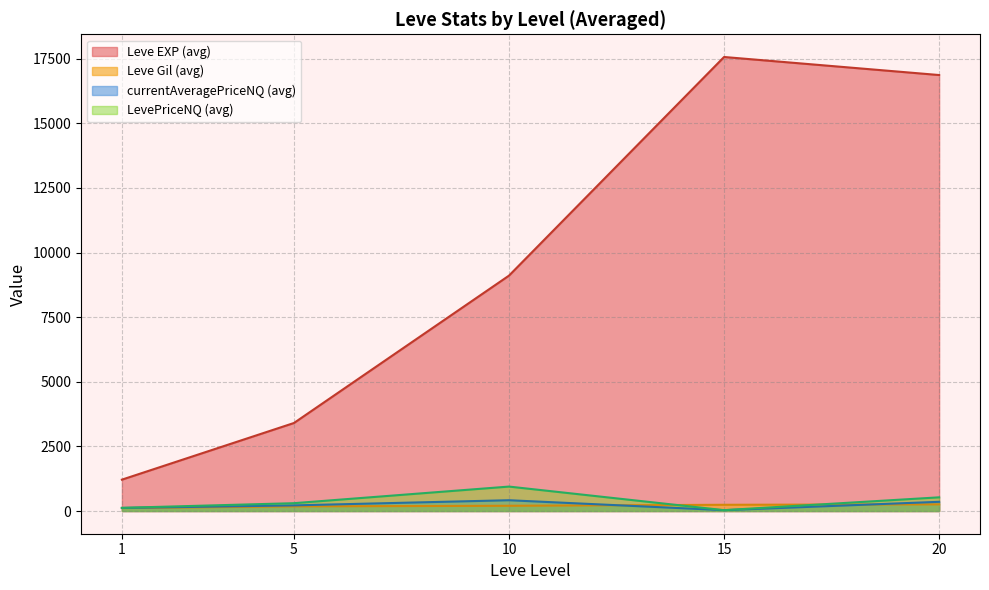

Which series has the widest spread of values?

Leve EXP (avg)